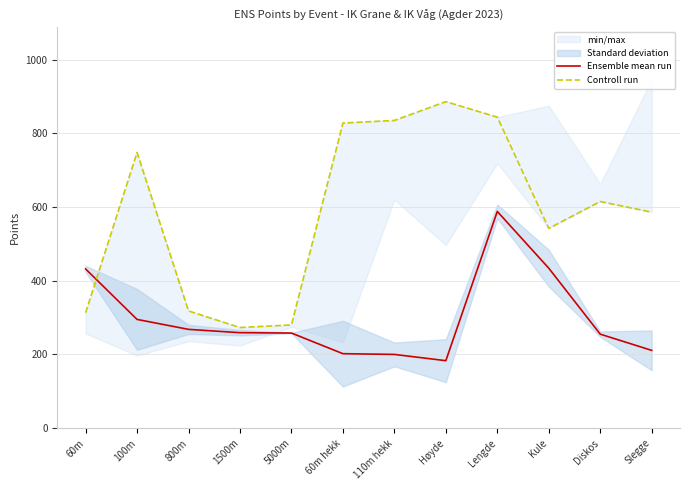

After their last crossing, which series has the higher values: Ensemble mean run or Controll run?

Controll run